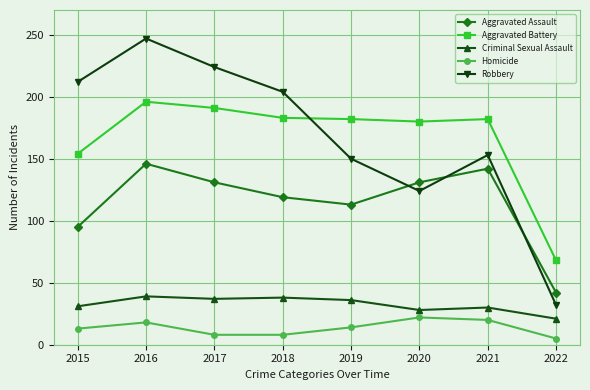

What is the value of the Robbery point at the 2nd from the left?

247